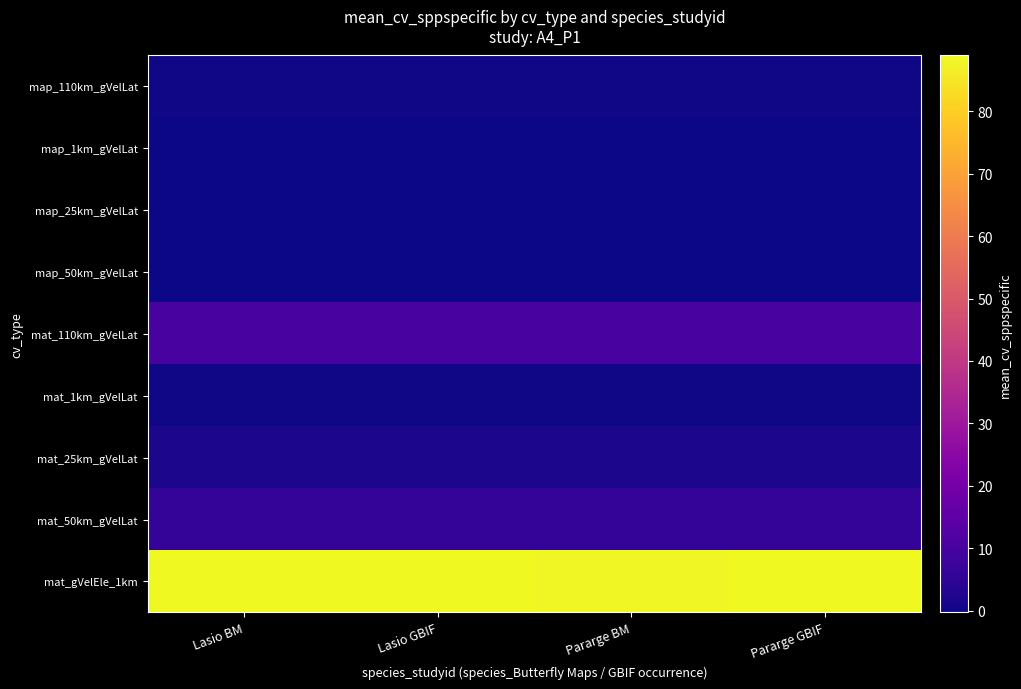

Which has a higher value, Lasio GBIF or Pararge GBIF?

Lasio GBIF